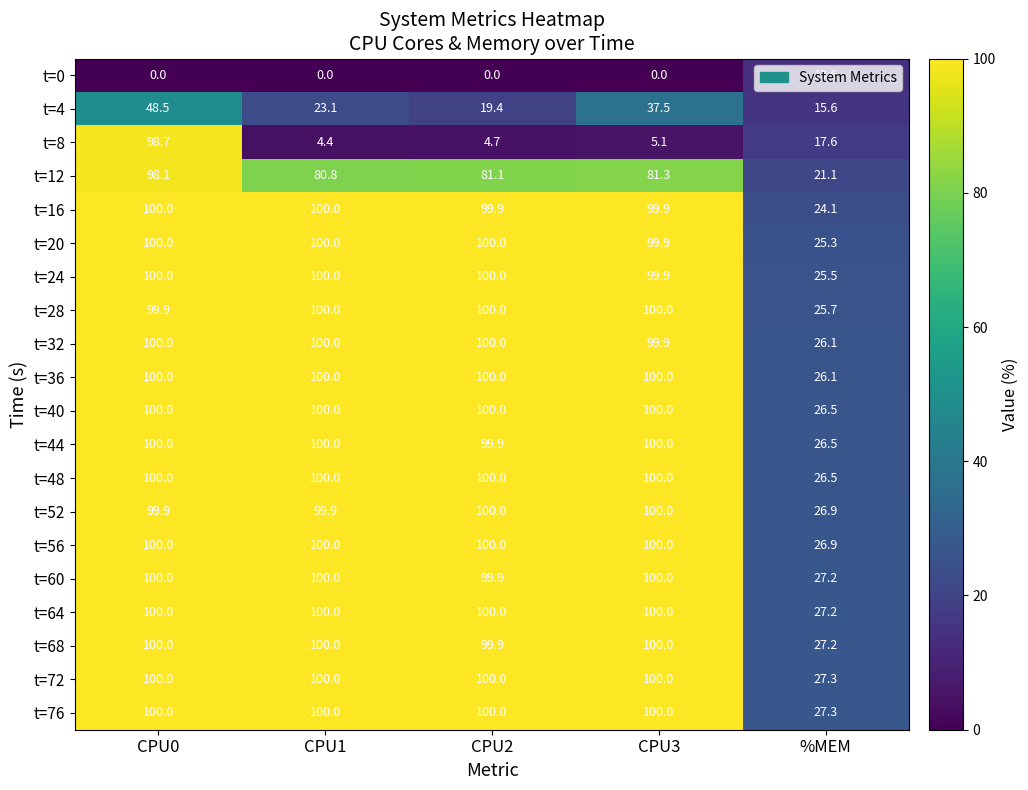

Read the t=48 value at CPU2.

100.0